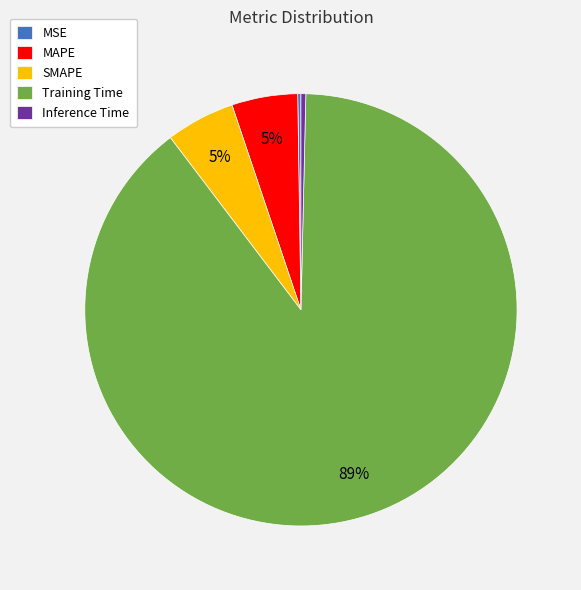

Is there any slice that represents more than half of the pie?

Yes